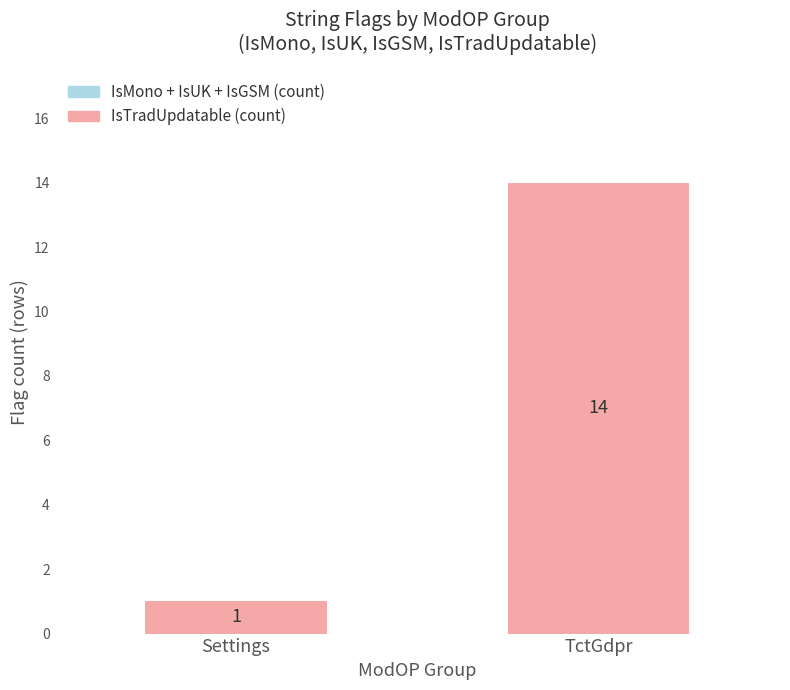

Count the number of data series in this chart.

1